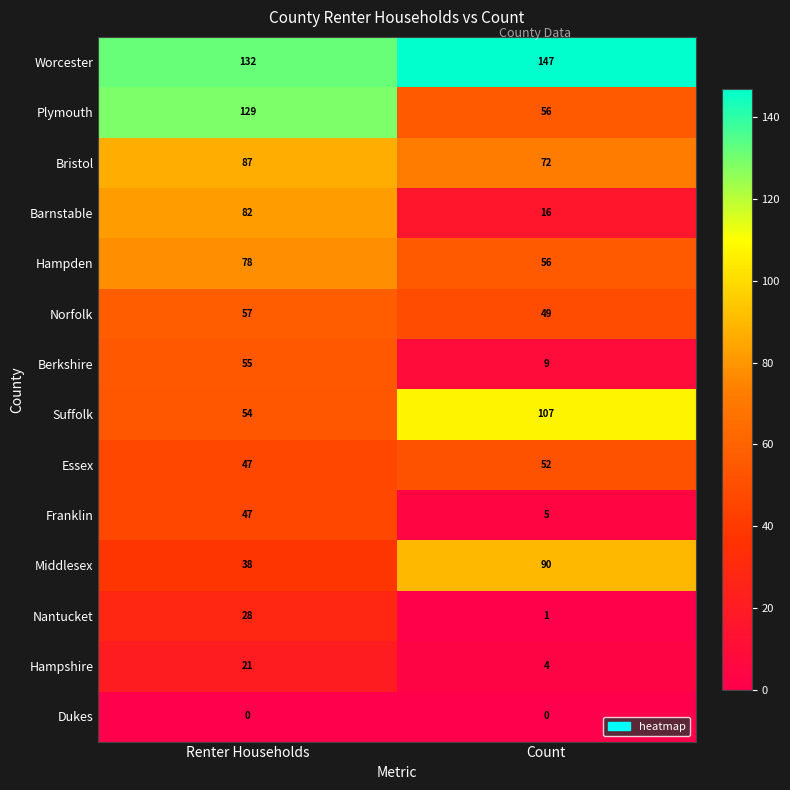

What is the difference between the highest and lowest values at Renter Households?

132